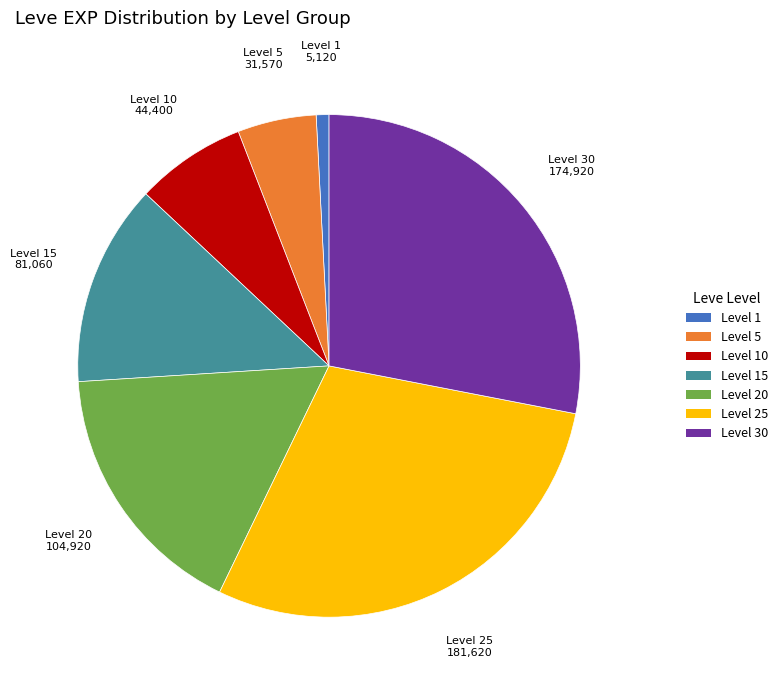

Is there a majority slice in this chart?

No